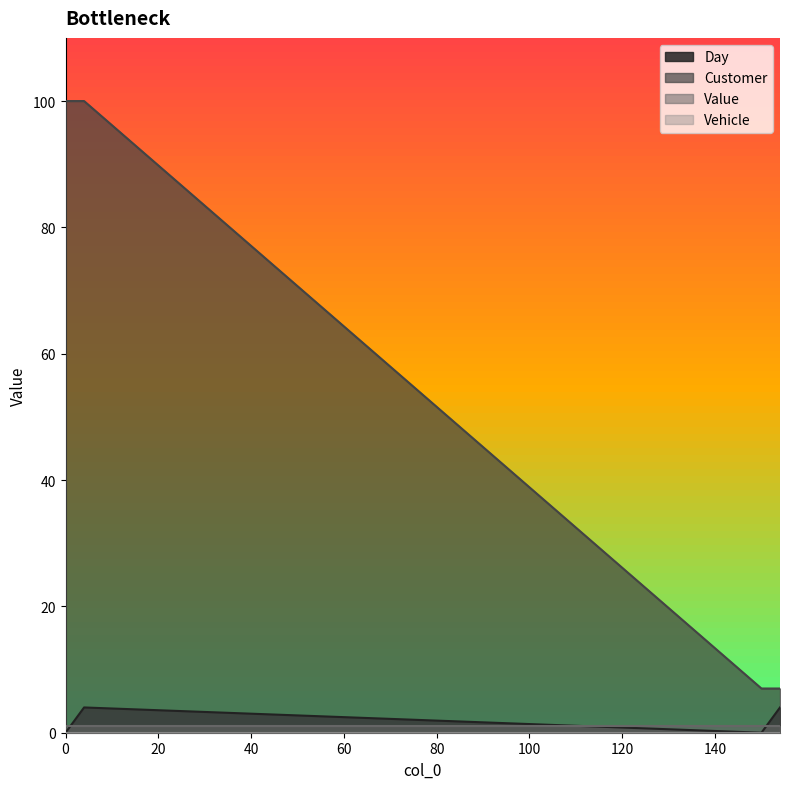

Rank the categories by Day value from highest to lowest.

4, 154, 3, 153, 2, 152, 0, 150